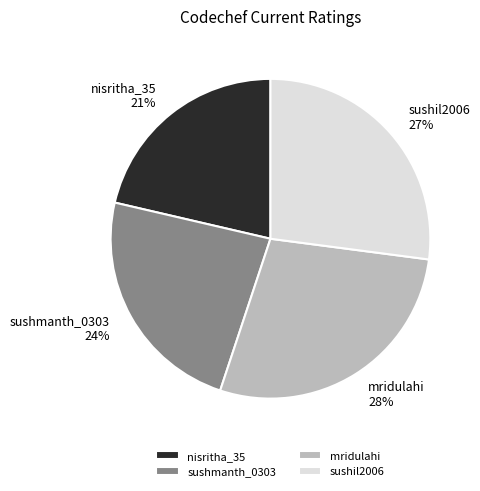

To the nearest percent, what portion does mridulahi represent?

28%